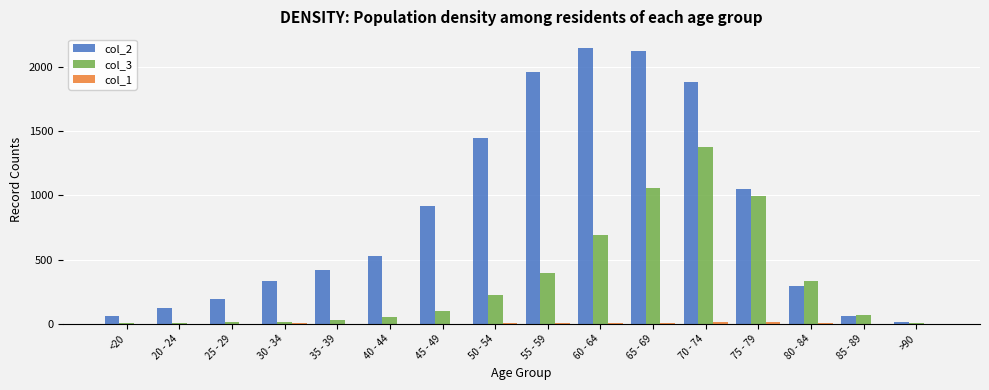

Which series has the largest total across all categories?

col_2